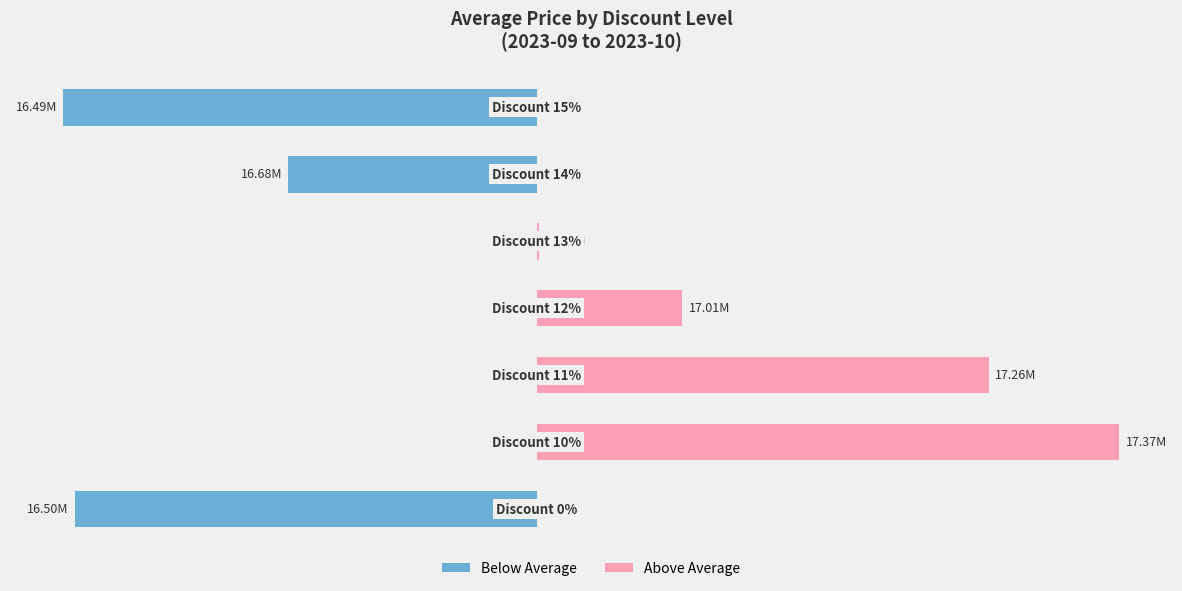

Reading left to right, extract all data points from this chart.

Below Average: -385120.3	0.0	0.0	0.0	0.0	-207120.3	-395120.3
Above Average: 0.0	486219.7	377409.7	121679.7	2051.9	0.0	0.0